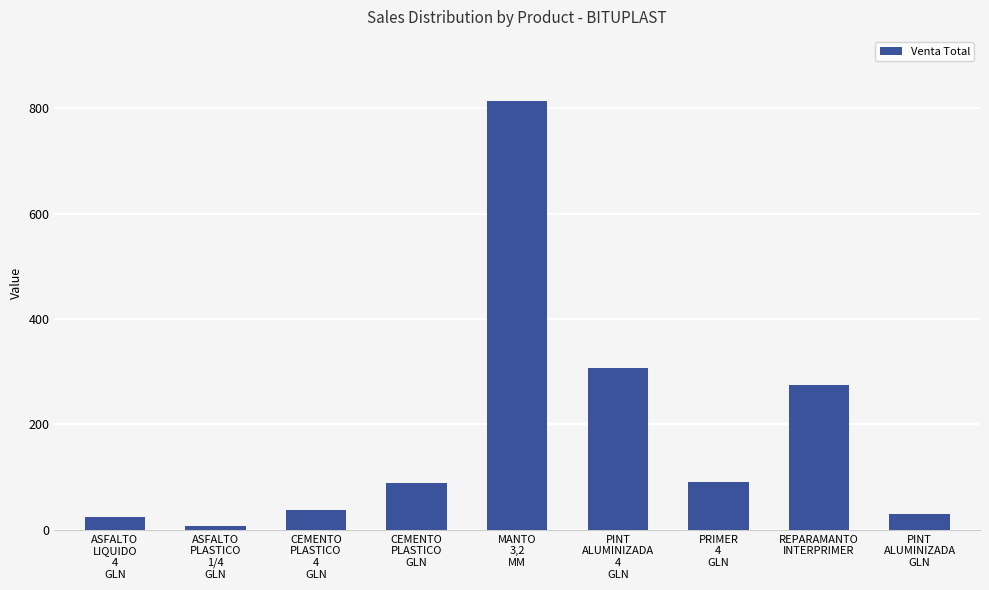

What is the maximum value shown in the chart?

813.2